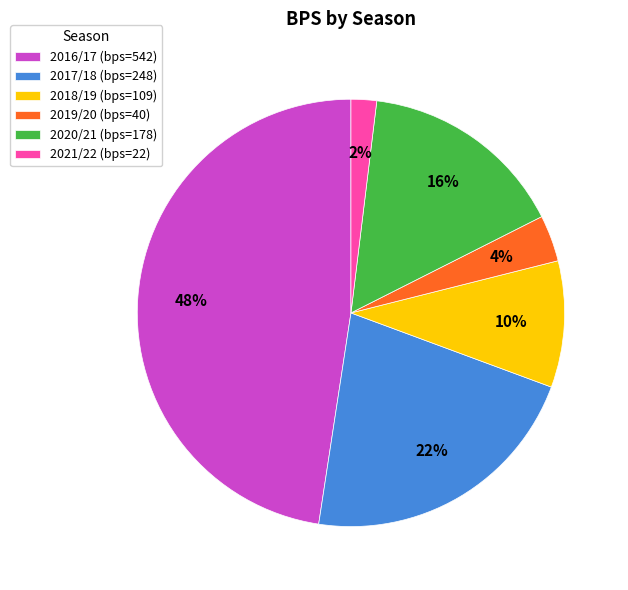

How many slices are in this pie chart?

6